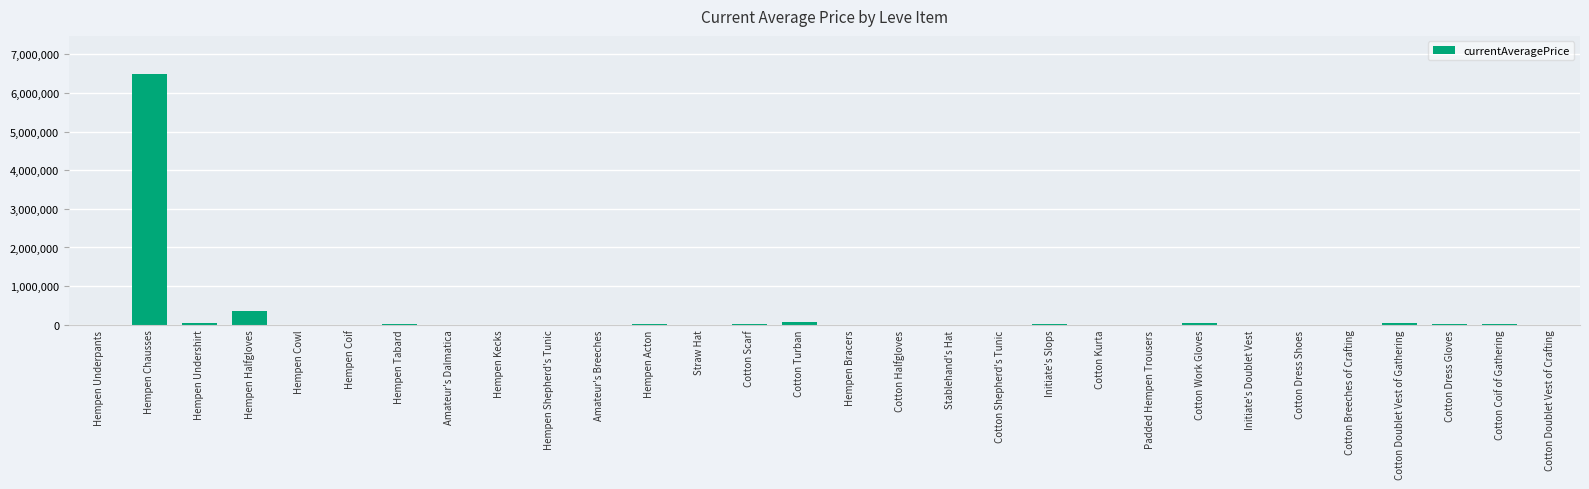

Between Cotton Kurta and Hempen Chausses, which is larger?

Hempen Chausses